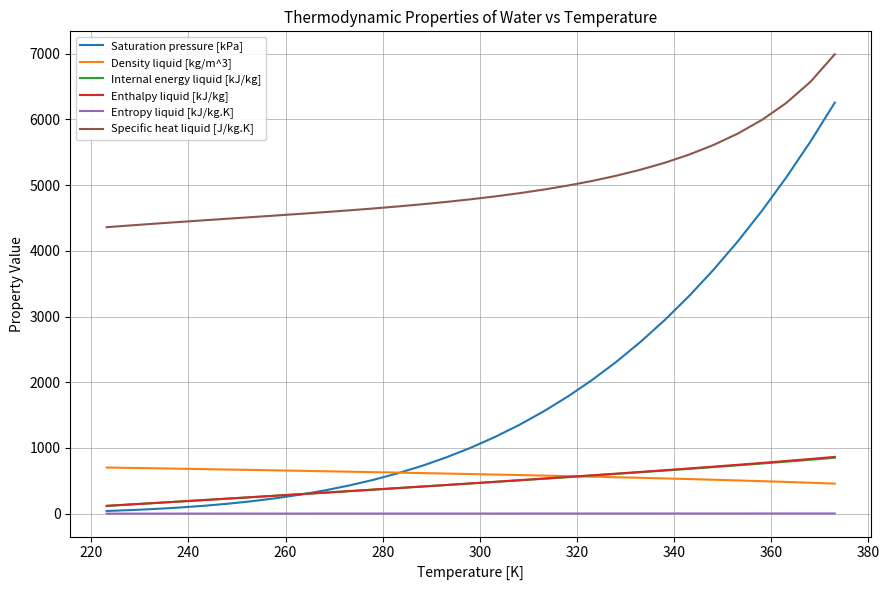

True or false: Internal energy liquid [kJ/kg] and Specific heat liquid [J/kg.K] intersect in this chart.

False